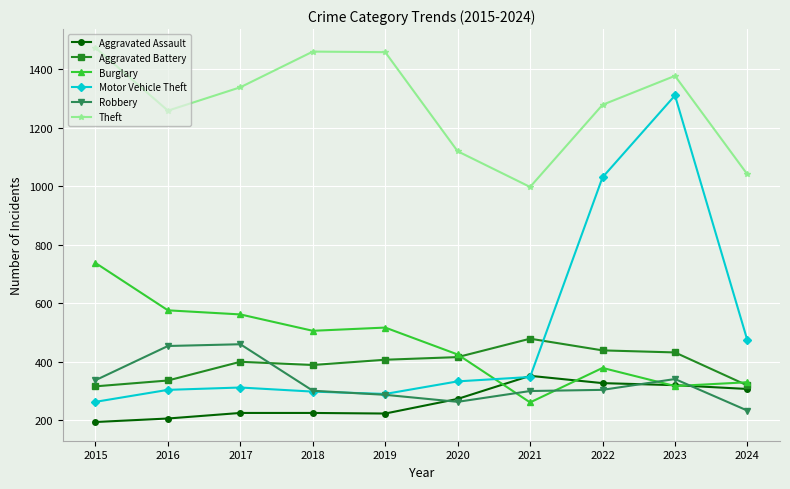

What is the sum of the Burglary values at 2015 and 2021?

999